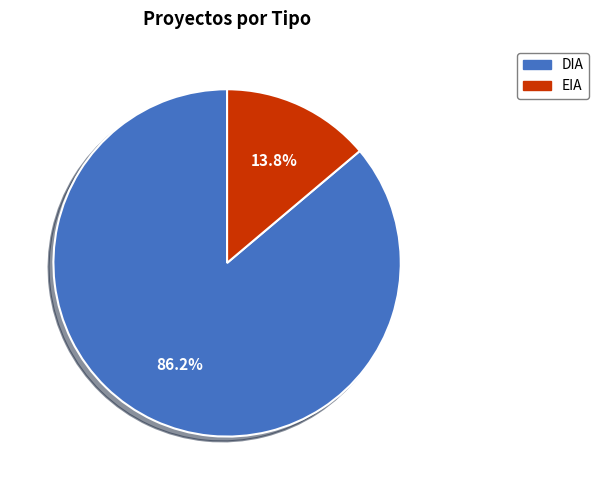

To the nearest percent, what portion does DIA represent?

86%